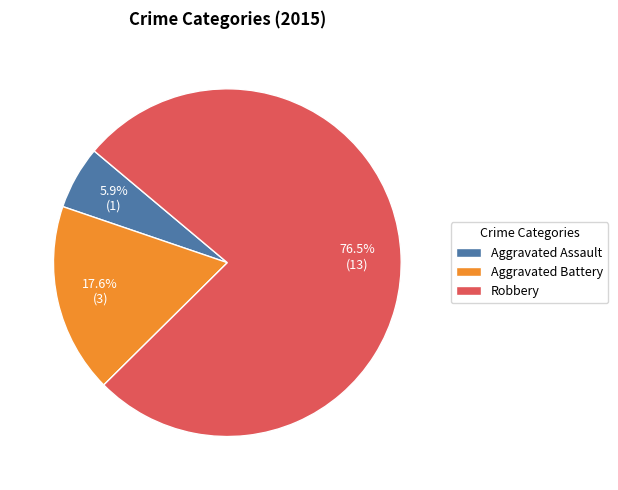

Between Aggravated Assault and Robbery, which is larger?

Robbery